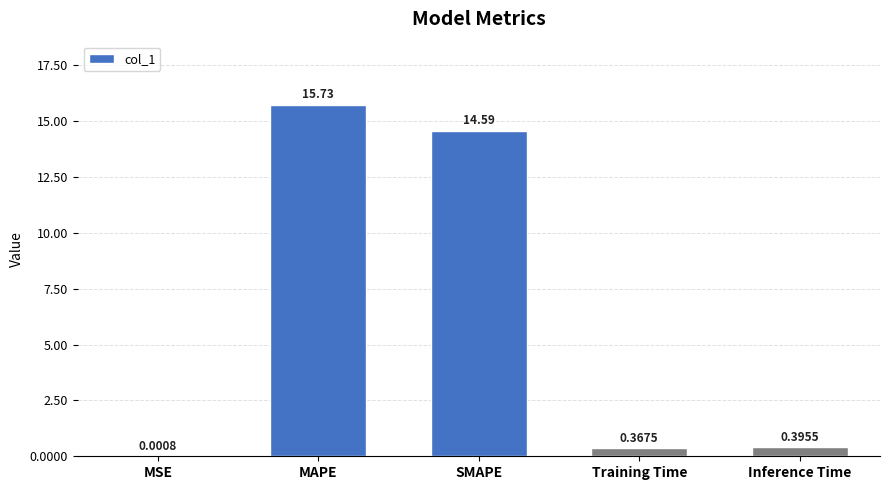

Where is the data nearest to the value 7?

Inference Time